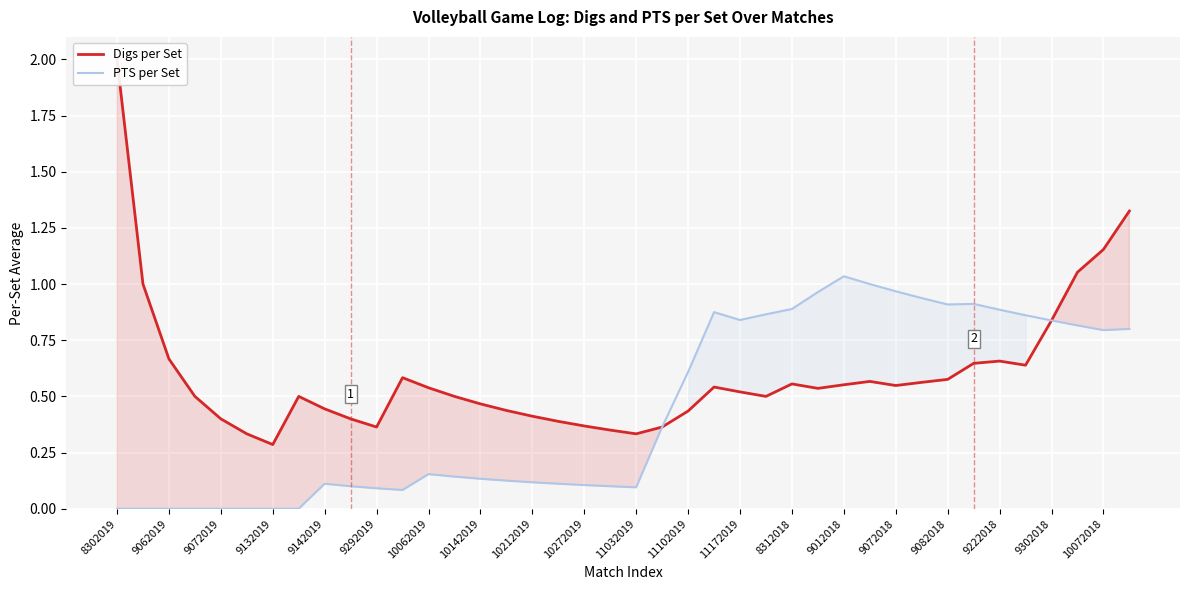

At how many categories does at least one series exceed 0?

40